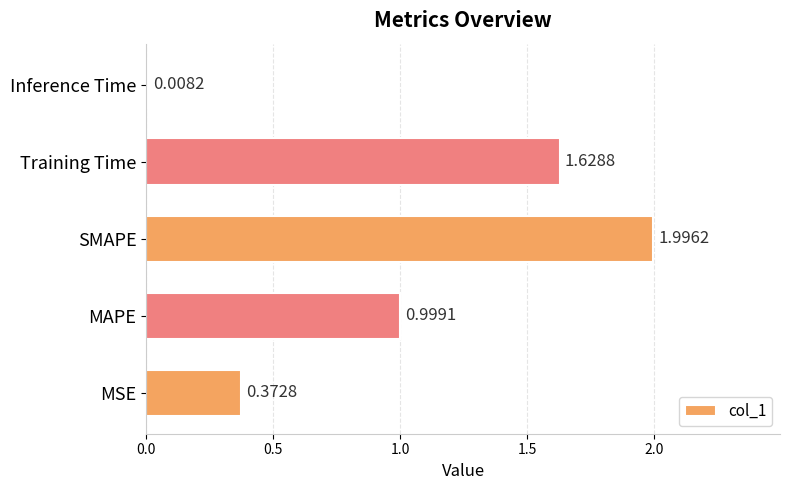

What is the change in value from Training Time to Inference Time?

-1.6